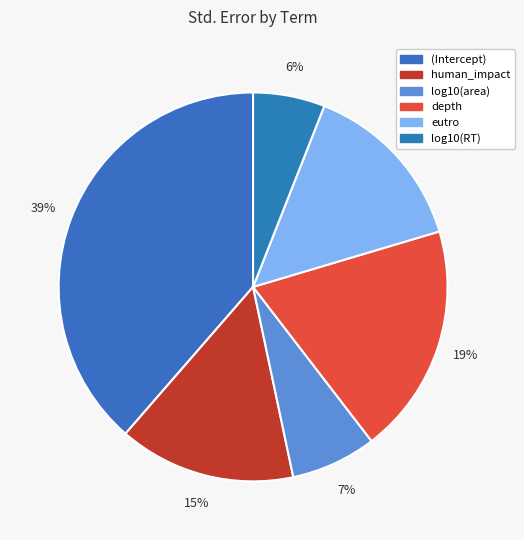

Is human_impact the majority of the pie?

No